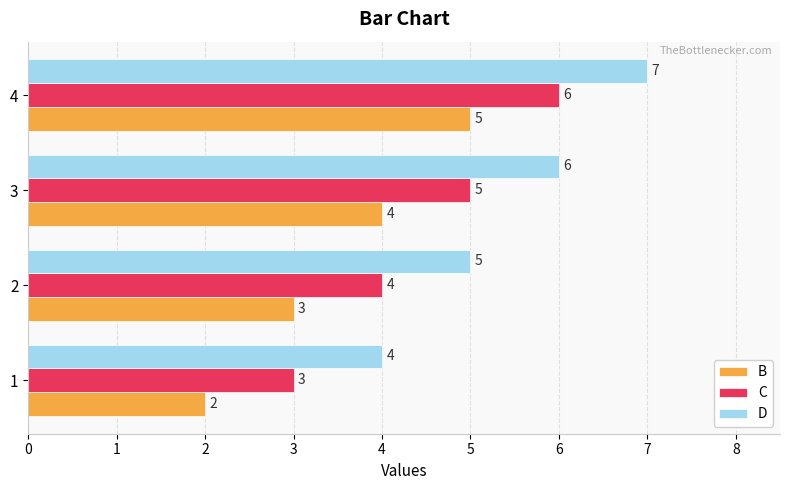

At which category is the sum across all series the highest?

4